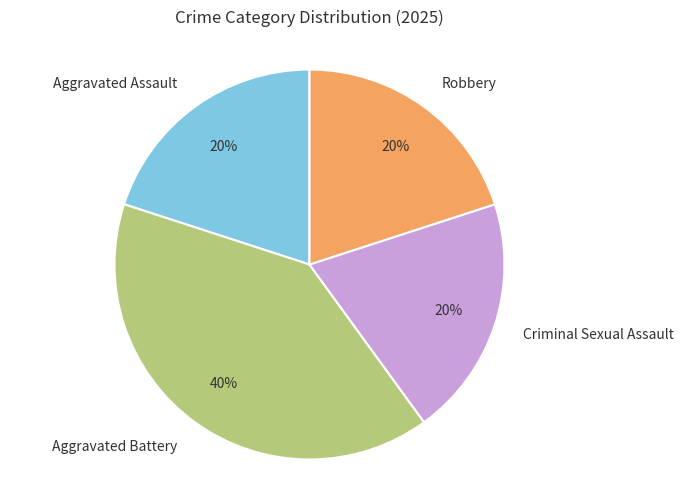

How many slices are in this pie chart?

4